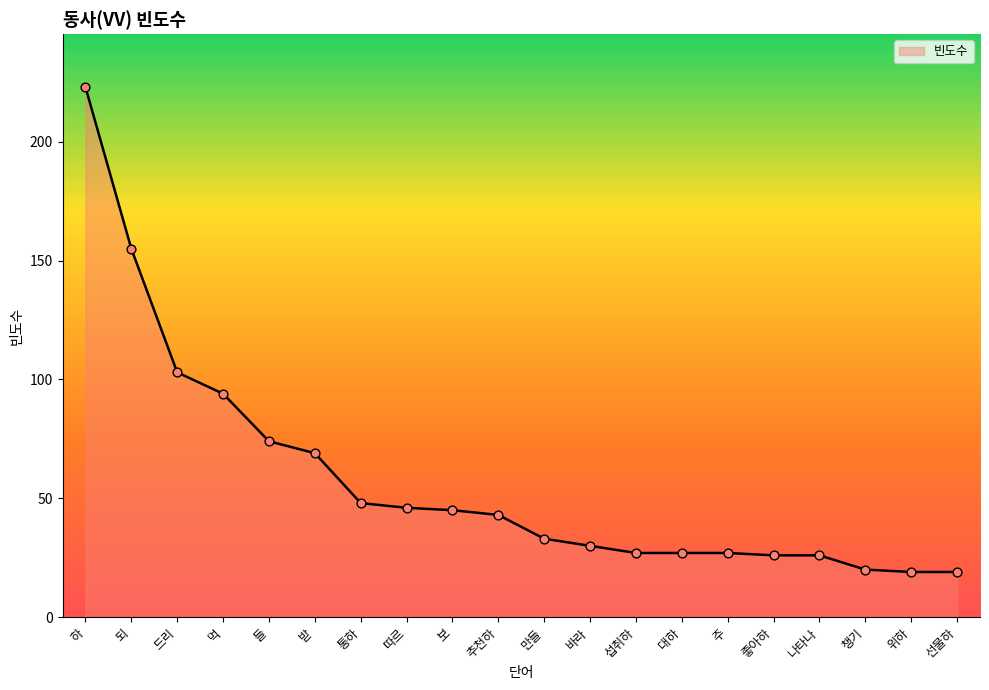

Approximately how many times larger is the value at 위하 compared to 통하?

0.4